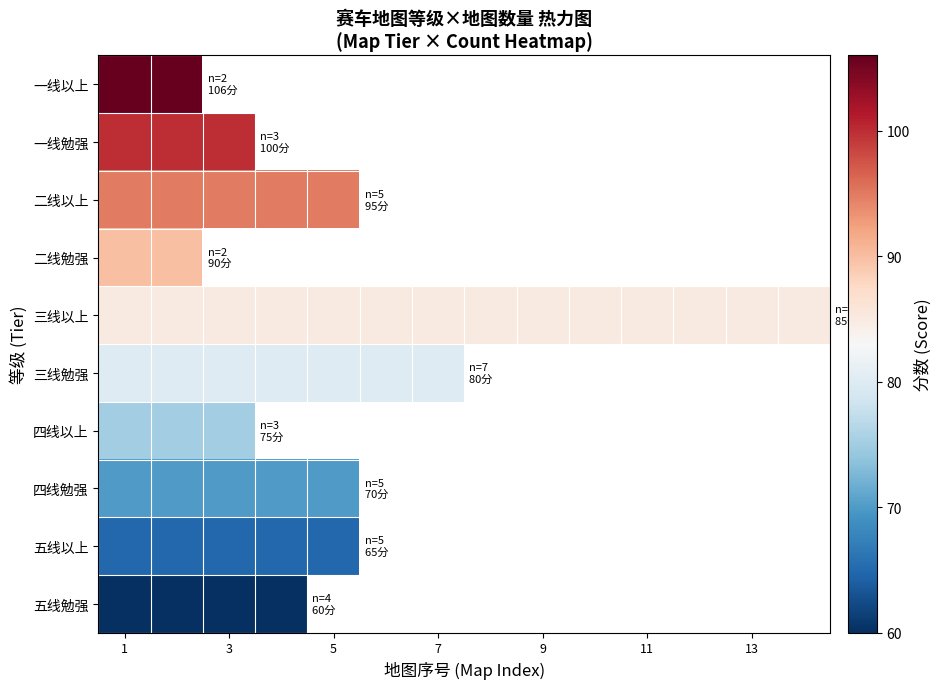

List the series in order of their peak value, lowest first.

五线勉强, 五线以上, 四线勉强, 四线以上, 三线勉强, 三线以上, 二线勉强, 二线以上, 一线勉强, 一线以上